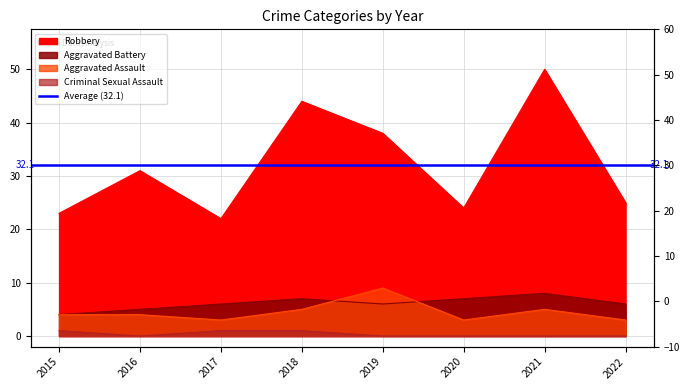

What is the average value of the Aggravated Battery series?

6